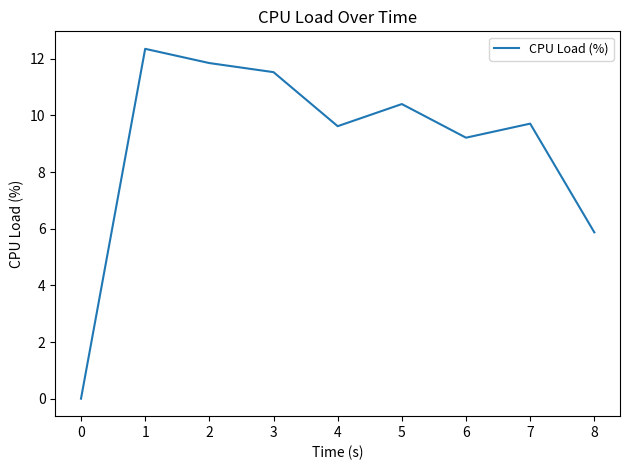

The value at 0 is 0.0. True or false?

True